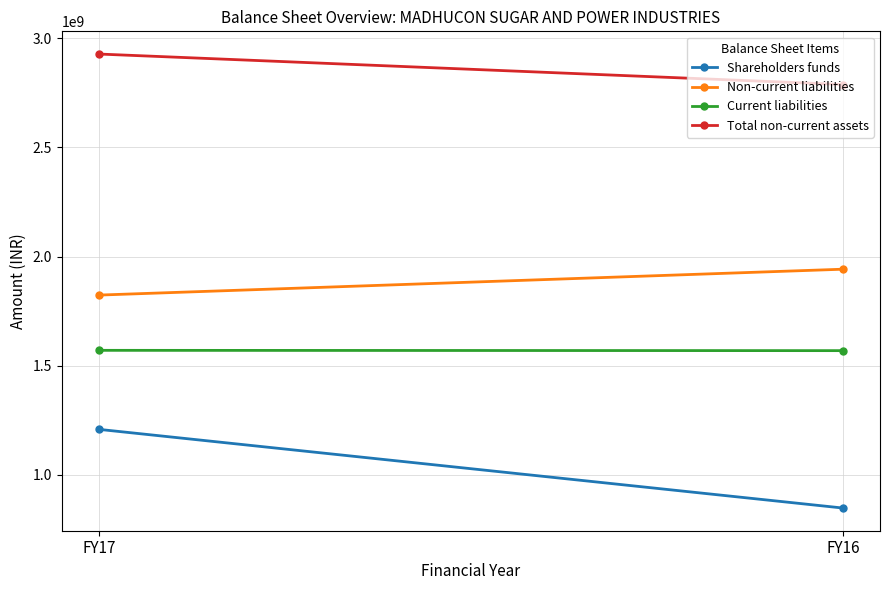

Reading left to right, what are all the values shown in this chart?

Shareholders funds: FY17=1208145228	FY16=847655738
Non-current liabilities: FY17=1823383903	FY16=1942001035
Current liabilities: FY17=1570237855	FY16=1568808764
Total non-current assets: FY17=2927998210	FY16=2788244908